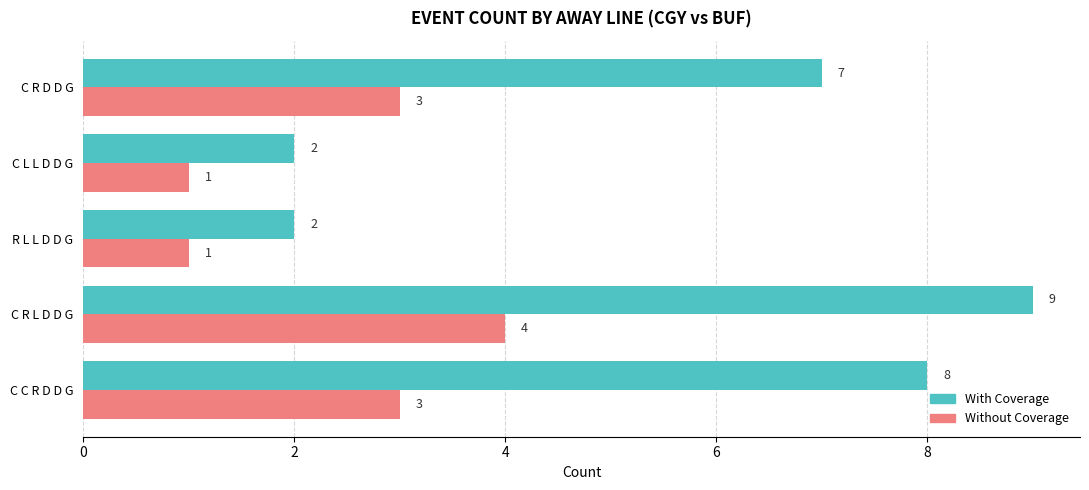

The value of With Coverage at C L L D D G is 2. True or false?

True